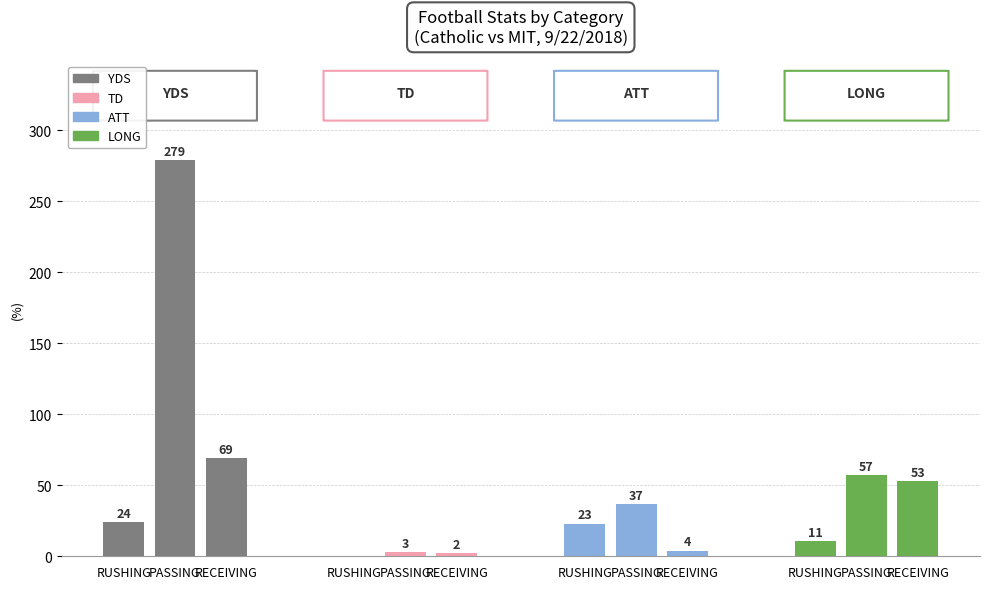

What is the value of the TD bar at the 3rd from the left?

2